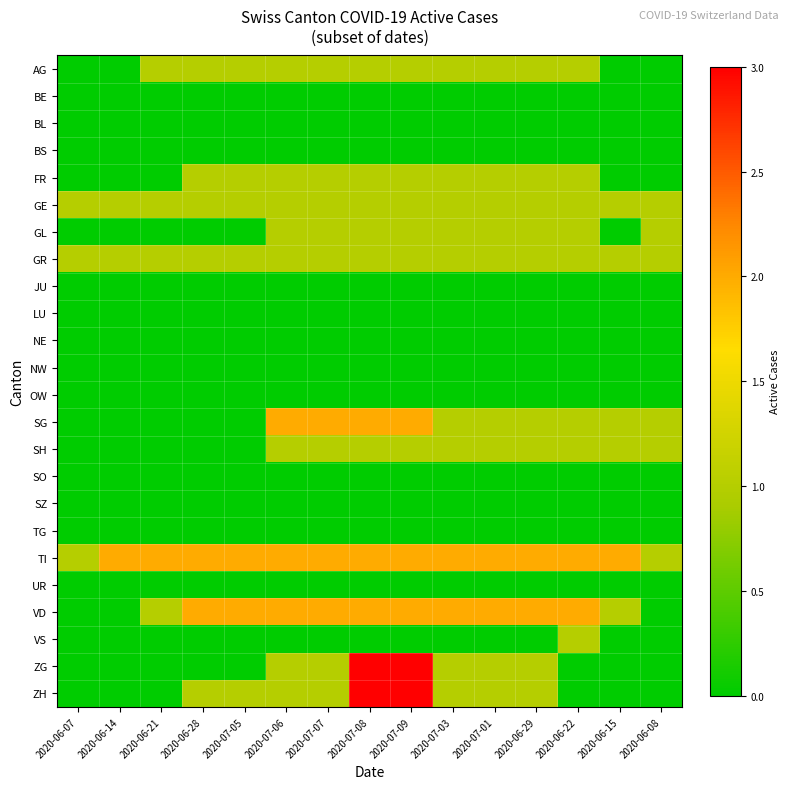

Reading left to right, transcribe all the data shown in this chart.

AG: 2020-06-07=0	2020-06-14=0	2020-06-21=1	2020-06-28=1	2020-07-05=1	2020-07-06=1	2020-07-07=1	2020-07-08=1	2020-07-09=1	2020-07-03=1	2020-07-01=1	2020-06-29=1	2020-06-22=1	2020-06-15=0	2020-06-08=0
BE: 2020-06-07=0	2020-06-14=0	2020-06-21=0	2020-06-28=0	2020-07-05=0	2020-07-06=0	2020-07-07=0	2020-07-08=0	2020-07-09=0	2020-07-03=0	2020-07-01=0	2020-06-29=0	2020-06-22=0	2020-06-15=0	2020-06-08=0
BL: 2020-06-07=0	2020-06-14=0	2020-06-21=0	2020-06-28=0	2020-07-05=0	2020-07-06=0	2020-07-07=0	2020-07-08=0	2020-07-09=0	2020-07-03=0	2020-07-01=0	2020-06-29=0	2020-06-22=0	2020-06-15=0	2020-06-08=0
BS: 2020-06-07=0	2020-06-14=0	2020-06-21=0	2020-06-28=0	2020-07-05=0	2020-07-06=0	2020-07-07=0	2020-07-08=0	2020-07-09=0	2020-07-03=0	2020-07-01=0	2020-06-29=0	2020-06-22=0	2020-06-15=0	2020-06-08=0
FR: 2020-06-07=0	2020-06-14=0	2020-06-21=0	2020-06-28=1	2020-07-05=1	2020-07-06=1	2020-07-07=1	2020-07-08=1	2020-07-09=1	2020-07-03=1	2020-07-01=1	2020-06-29=1	2020-06-22=1	2020-06-15=0	2020-06-08=0
GE: 2020-06-07=1	2020-06-14=1	2020-06-21=1	2020-06-28=1	2020-07-05=1	2020-07-06=1	2020-07-07=1	2020-07-08=1	2020-07-09=1	2020-07-03=1	2020-07-01=1	2020-06-29=1	2020-06-22=1	2020-06-15=1	2020-06-08=1
GL: 2020-06-07=0	2020-06-14=0	2020-06-21=0	2020-06-28=0	2020-07-05=0	2020-07-06=1	2020-07-07=1	2020-07-08=1	2020-07-09=1	2020-07-03=1	2020-07-01=1	2020-06-29=1	2020-06-22=1	2020-06-15=0	2020-06-08=1
GR: 2020-06-07=1	2020-06-14=1	2020-06-21=1	2020-06-28=1	2020-07-05=1	2020-07-06=1	2020-07-07=1	2020-07-08=1	2020-07-09=1	2020-07-03=1	2020-07-01=1	2020-06-29=1	2020-06-22=1	2020-06-15=1	2020-06-08=1
JU: 2020-06-07=0	2020-06-14=0	2020-06-21=0	2020-06-28=0	2020-07-05=0	2020-07-06=0	2020-07-07=0	2020-07-08=0	2020-07-09=0	2020-07-03=0	2020-07-01=0	2020-06-29=0	2020-06-22=0	2020-06-15=0	2020-06-08=0
LU: 2020-06-07=0	2020-06-14=0	2020-06-21=0	2020-06-28=0	2020-07-05=0	2020-07-06=0	2020-07-07=0	2020-07-08=0	2020-07-09=0	2020-07-03=0	2020-07-01=0	2020-06-29=0	2020-06-22=0	2020-06-15=0	2020-06-08=0
NE: 2020-06-07=0	2020-06-14=0	2020-06-21=0	2020-06-28=0	2020-07-05=0	2020-07-06=0	2020-07-07=0	2020-07-08=0	2020-07-09=0	2020-07-03=0	2020-07-01=0	2020-06-29=0	2020-06-22=0	2020-06-15=0	2020-06-08=0
NW: 2020-06-07=0	2020-06-14=0	2020-06-21=0	2020-06-28=0	2020-07-05=0	2020-07-06=0	2020-07-07=0	2020-07-08=0	2020-07-09=0	2020-07-03=0	2020-07-01=0	2020-06-29=0	2020-06-22=0	2020-06-15=0	2020-06-08=0
OW: 2020-06-07=0	2020-06-14=0	2020-06-21=0	2020-06-28=0	2020-07-05=0	2020-07-06=0	2020-07-07=0	2020-07-08=0	2020-07-09=0	2020-07-03=0	2020-07-01=0	2020-06-29=0	2020-06-22=0	2020-06-15=0	2020-06-08=0
SG: 2020-06-07=0	2020-06-14=0	2020-06-21=0	2020-06-28=0	2020-07-05=0	2020-07-06=2	2020-07-07=2	2020-07-08=2	2020-07-09=2	2020-07-03=1	2020-07-01=1	2020-06-29=1	2020-06-22=1	2020-06-15=1	2020-06-08=1
SH: 2020-06-07=0	2020-06-14=0	2020-06-21=0	2020-06-28=0	2020-07-05=0	2020-07-06=1	2020-07-07=1	2020-07-08=1	2020-07-09=1	2020-07-03=1	2020-07-01=1	2020-06-29=1	2020-06-22=1	2020-06-15=1	2020-06-08=1
SO: 2020-06-07=0	2020-06-14=0	2020-06-21=0	2020-06-28=0	2020-07-05=0	2020-07-06=0	2020-07-07=0	2020-07-08=0	2020-07-09=0	2020-07-03=0	2020-07-01=0	2020-06-29=0	2020-06-22=0	2020-06-15=0	2020-06-08=0
SZ: 2020-06-07=0	2020-06-14=0	2020-06-21=0	2020-06-28=0	2020-07-05=0	2020-07-06=0	2020-07-07=0	2020-07-08=0	2020-07-09=0	2020-07-03=0	2020-07-01=0	2020-06-29=0	2020-06-22=0	2020-06-15=0	2020-06-08=0
TG: 2020-06-07=0	2020-06-14=0	2020-06-21=0	2020-06-28=0	2020-07-05=0	2020-07-06=0	2020-07-07=0	2020-07-08=0	2020-07-09=0	2020-07-03=0	2020-07-01=0	2020-06-29=0	2020-06-22=0	2020-06-15=0	2020-06-08=0
TI: 2020-06-07=1	2020-06-14=2	2020-06-21=2	2020-06-28=2	2020-07-05=2	2020-07-06=2	2020-07-07=2	2020-07-08=2	2020-07-09=2	2020-07-03=2	2020-07-01=2	2020-06-29=2	2020-06-22=2	2020-06-15=2	2020-06-08=1
UR: 2020-06-07=0	2020-06-14=0	2020-06-21=0	2020-06-28=0	2020-07-05=0	2020-07-06=0	2020-07-07=0	2020-07-08=0	2020-07-09=0	2020-07-03=0	2020-07-01=0	2020-06-29=0	2020-06-22=0	2020-06-15=0	2020-06-08=0
VD: 2020-06-07=0	2020-06-14=0	2020-06-21=1	2020-06-28=2	2020-07-05=2	2020-07-06=2	2020-07-07=2	2020-07-08=2	2020-07-09=2	2020-07-03=2	2020-07-01=2	2020-06-29=2	2020-06-22=2	2020-06-15=1	2020-06-08=0
VS: 2020-06-07=0	2020-06-14=0	2020-06-21=0	2020-06-28=0	2020-07-05=0	2020-07-06=0	2020-07-07=0	2020-07-08=0	2020-07-09=0	2020-07-03=0	2020-07-01=0	2020-06-29=0	2020-06-22=1	2020-06-15=0	2020-06-08=0
ZG: 2020-06-07=0	2020-06-14=0	2020-06-21=0	2020-06-28=0	2020-07-05=0	2020-07-06=1	2020-07-07=1	2020-07-08=3	2020-07-09=3	2020-07-03=1	2020-07-01=1	2020-06-29=1	2020-06-22=0	2020-06-15=0	2020-06-08=0
ZH: 2020-06-07=0	2020-06-14=0	2020-06-21=0	2020-06-28=1	2020-07-05=1	2020-07-06=1	2020-07-07=1	2020-07-08=3	2020-07-09=3	2020-07-03=1	2020-07-01=1	2020-06-29=1	2020-06-22=0	2020-06-15=0	2020-06-08=0